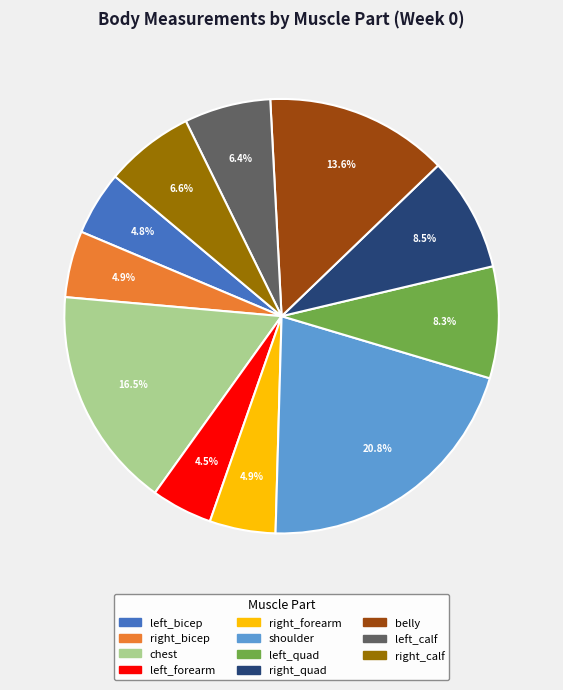

Between right_bicep and right_calf, which is larger?

right_calf